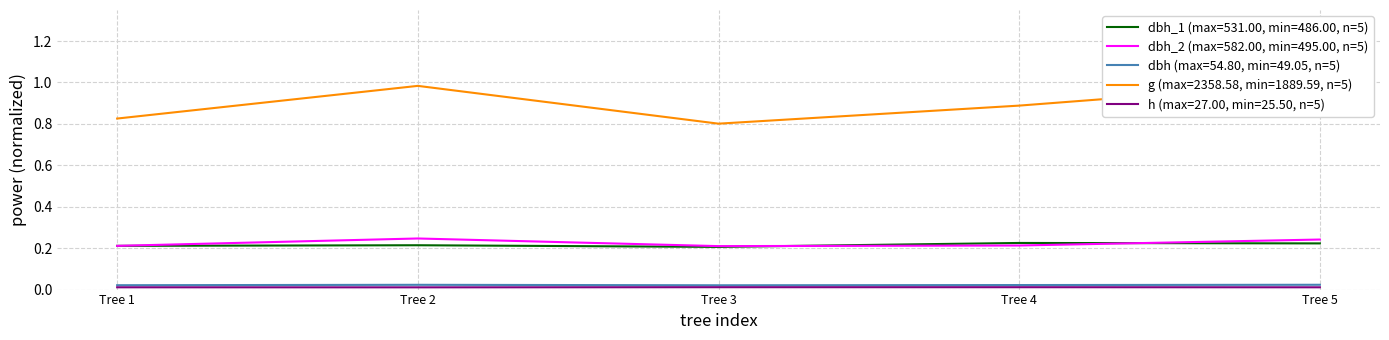

In dbh_2, how many points are higher than both neighbors (excluding endpoints)?

1